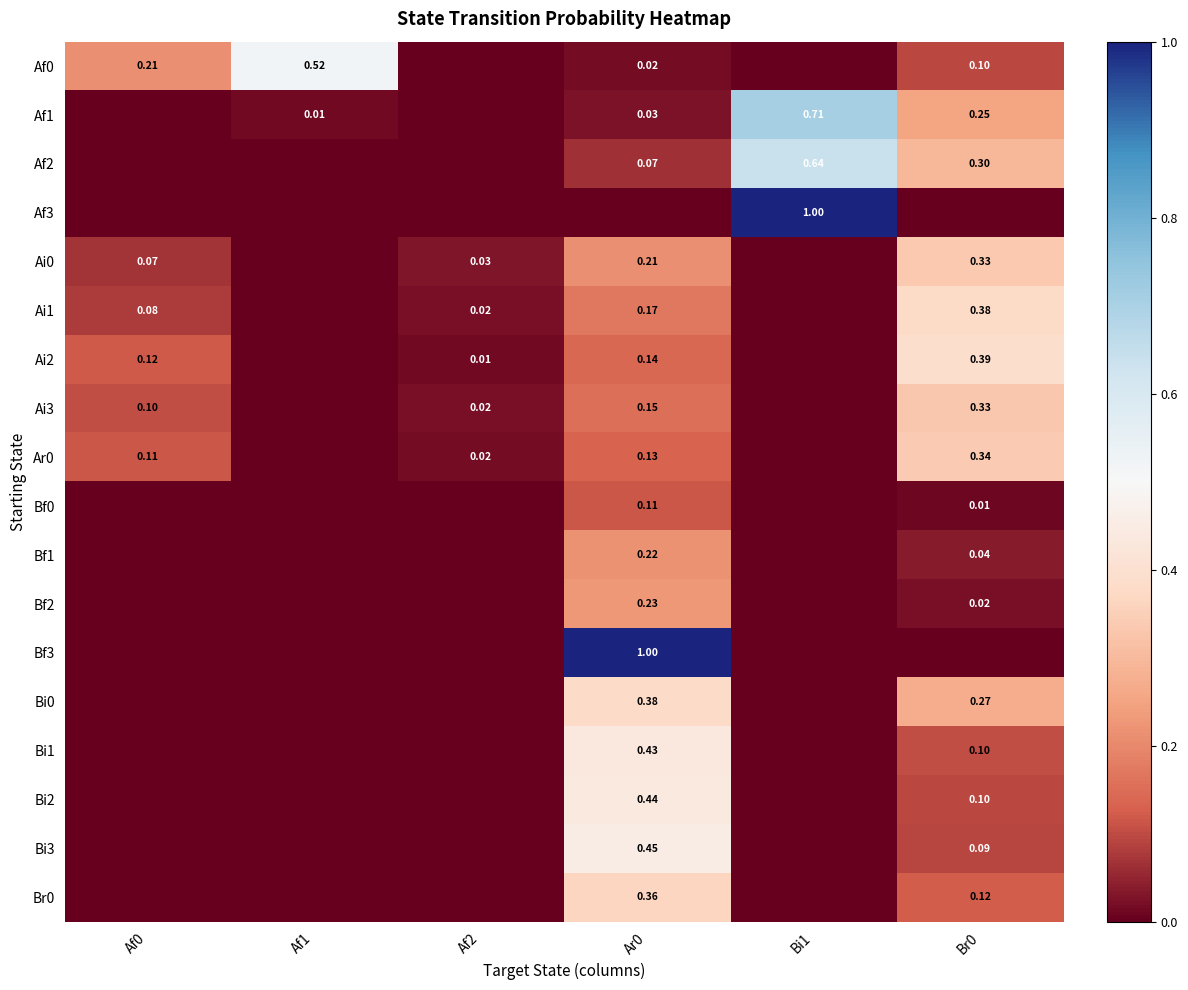

Rank the categories by Bf3 value from lowest to highest.

Af0, Af1, Af2, Bi1, Br0, Ar0